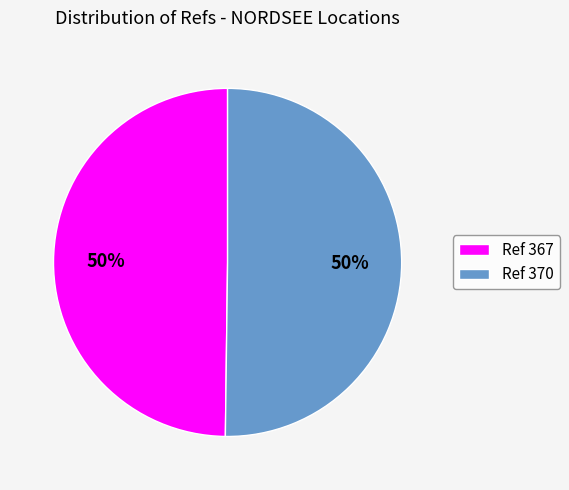

How many segments does this pie chart have?

2